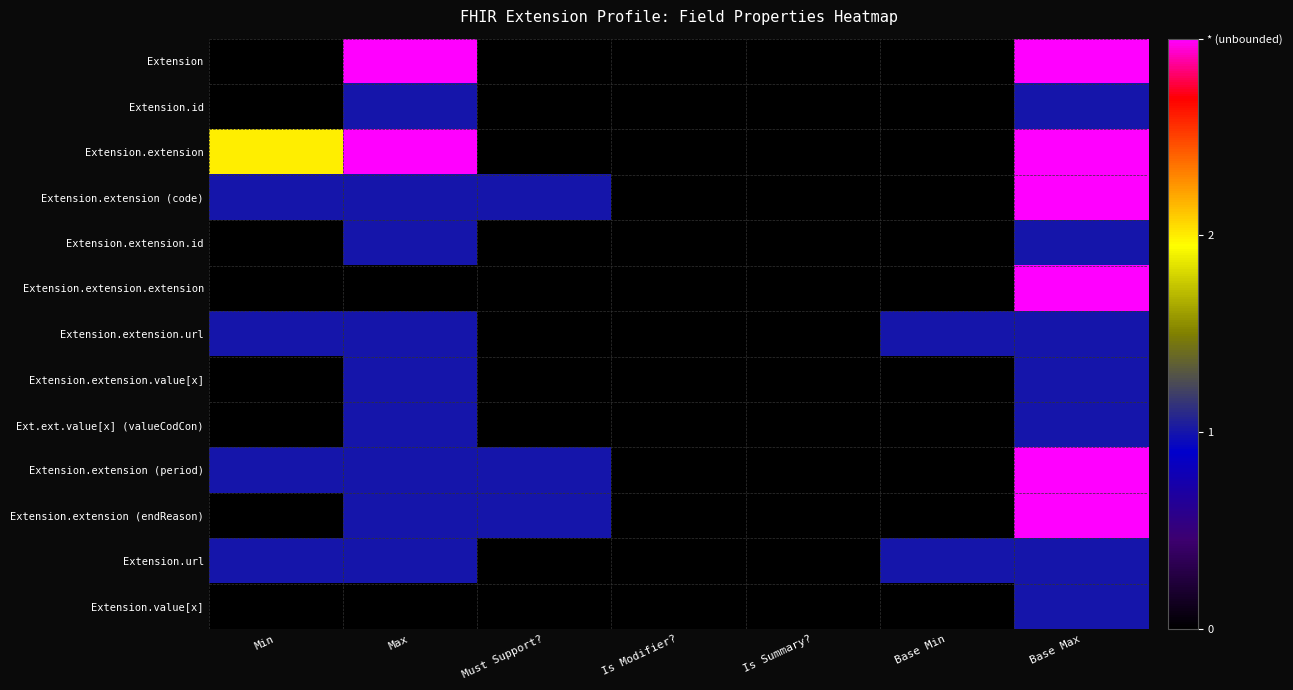

What is the total value across all series at Base Min?

2